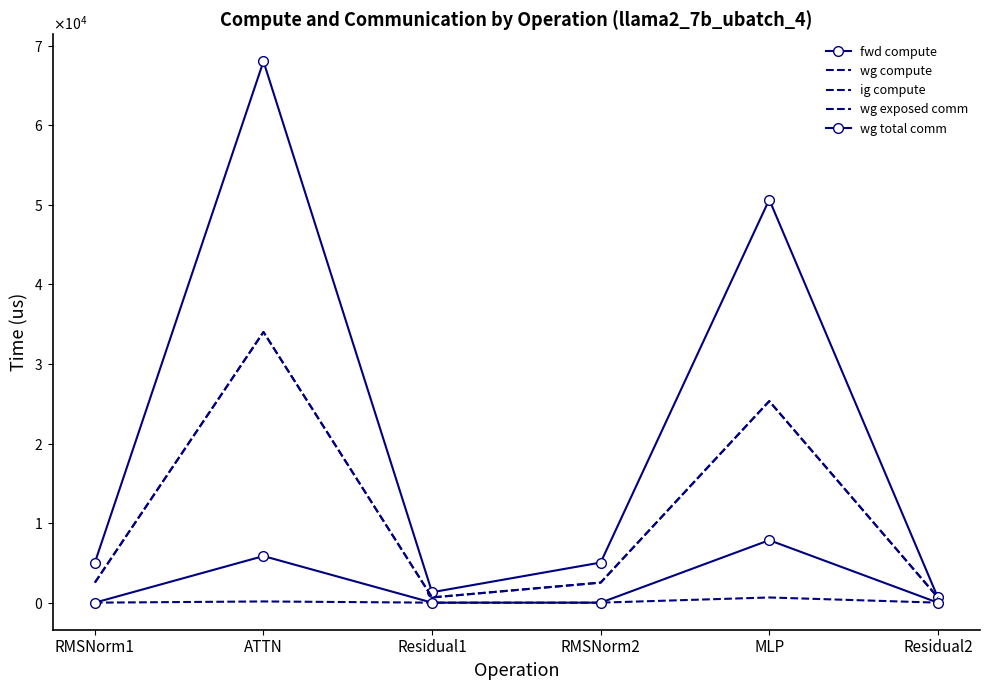

How many values in the fwd compute series exceed 5040?

4